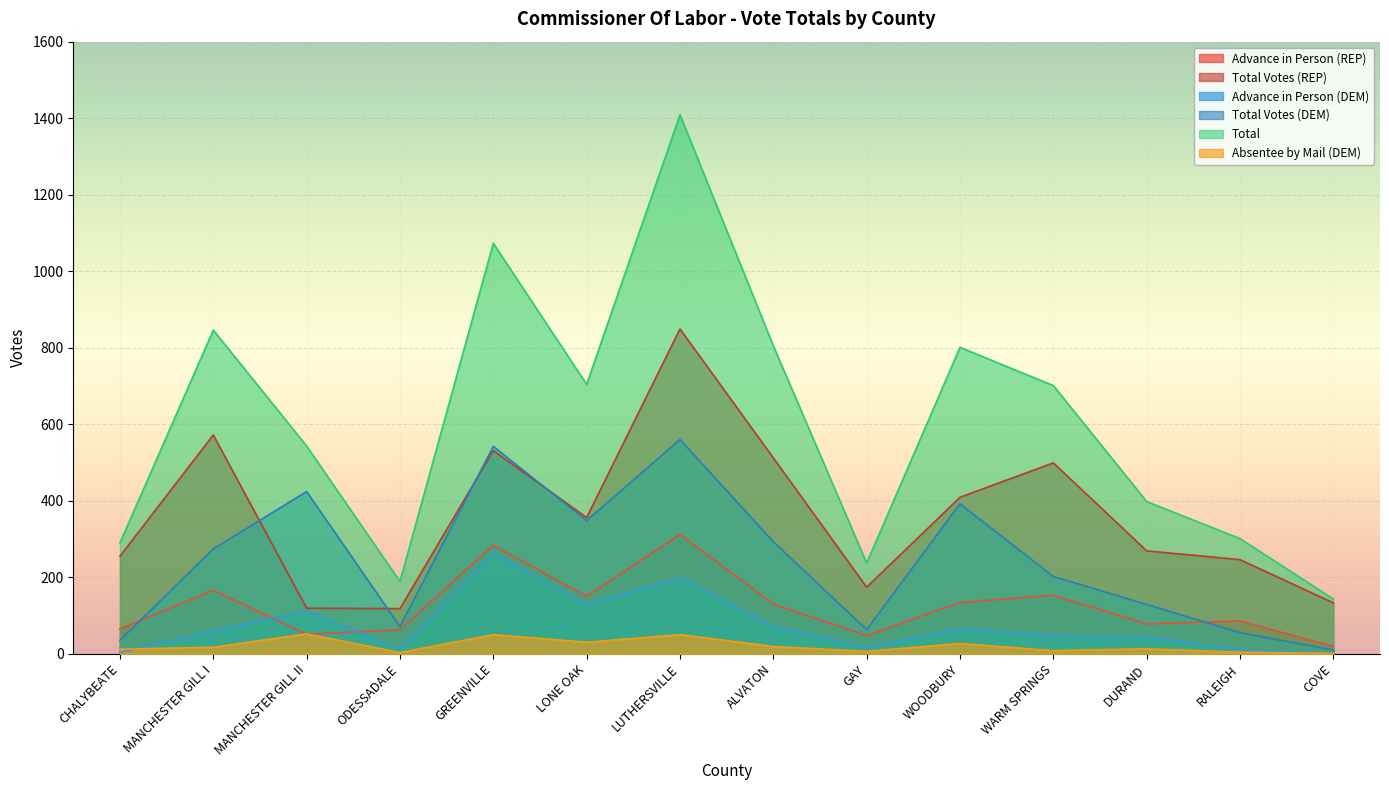

True or false: Total and Advance in Person (REP) intersect in this chart.

False